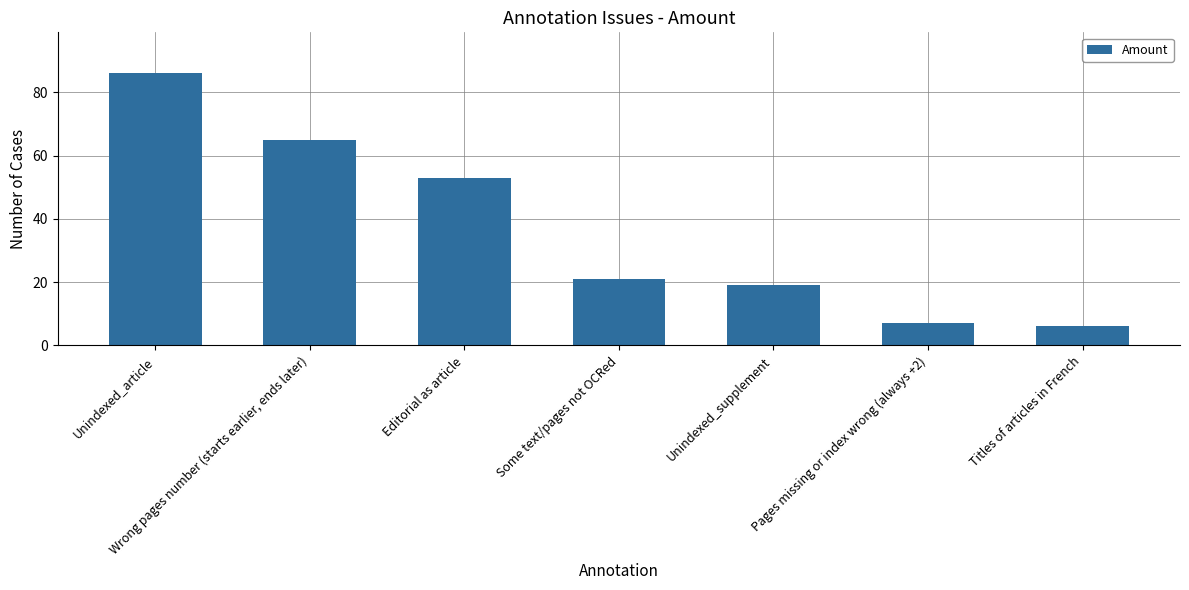

The value at Unindexed_supplement is 10. True or false?

False